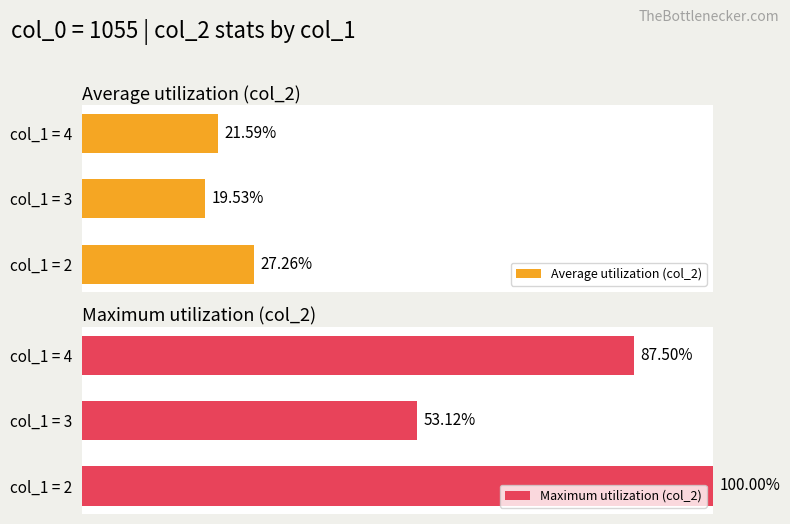

How many bars are there in each group?

2